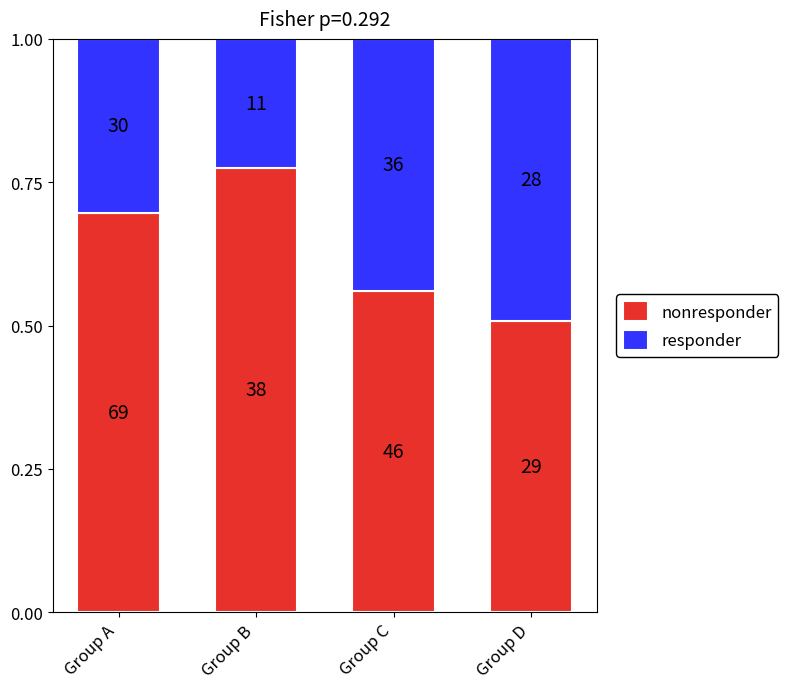

At Group C, list the series in order from smallest to largest.

responder, nonresponder